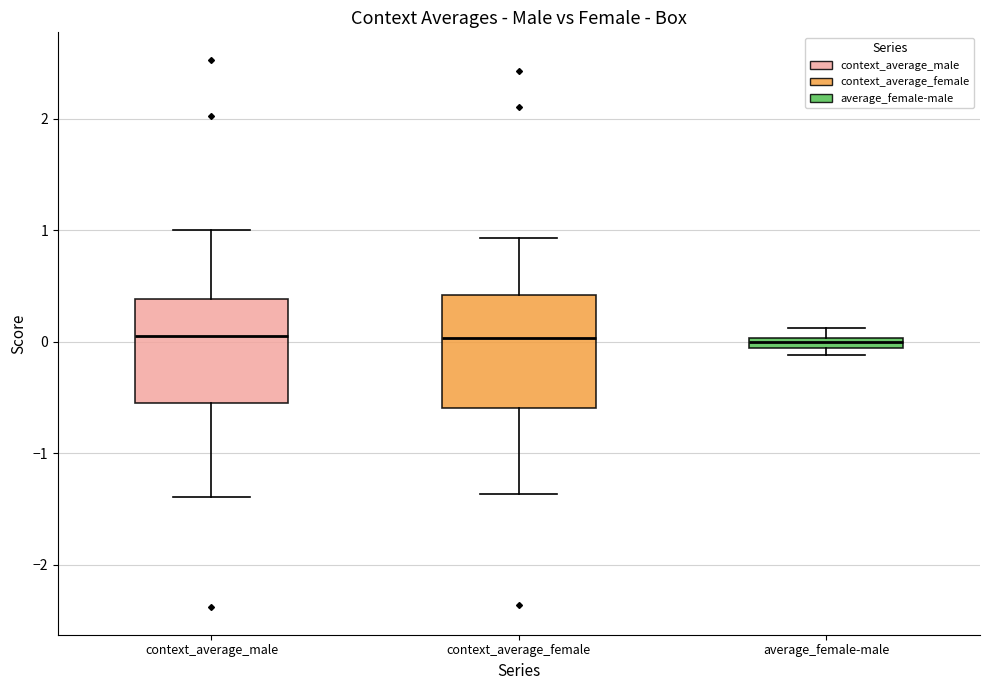

Where does the upper whisker of the box for context_average_male end on the y-axis? The values are not printed on the chart, so give them approximately, as read against the axis.

1.0